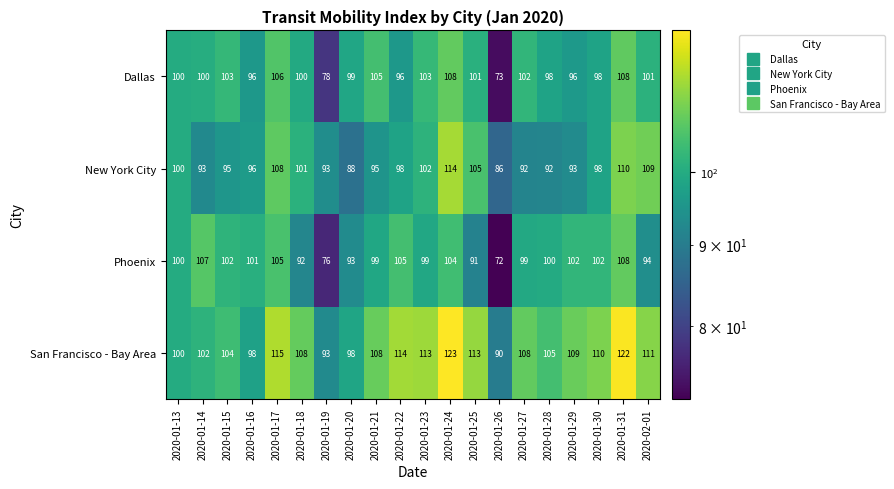

At 2020-01-23, list the series in order from smallest to largest.

Phoenix, New York City, Dallas, San Francisco - Bay Area